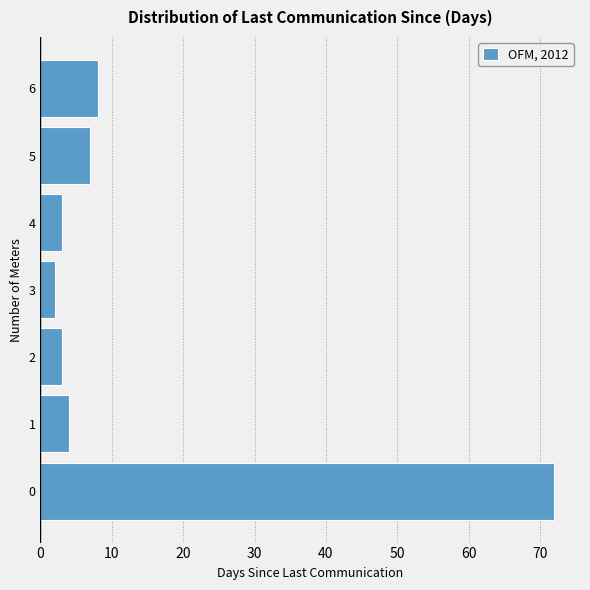

Reading top to bottom, list all the values displayed in this chart.

8	7	3	2	3	4	72